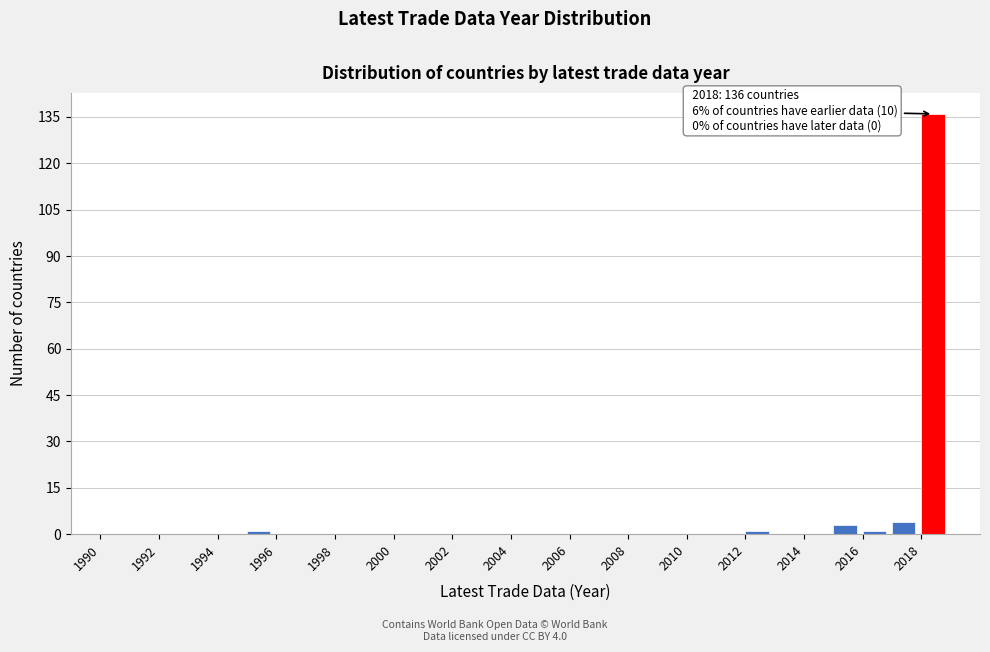

Which range on the x-axis has the tallest bar?

2018 to 2019